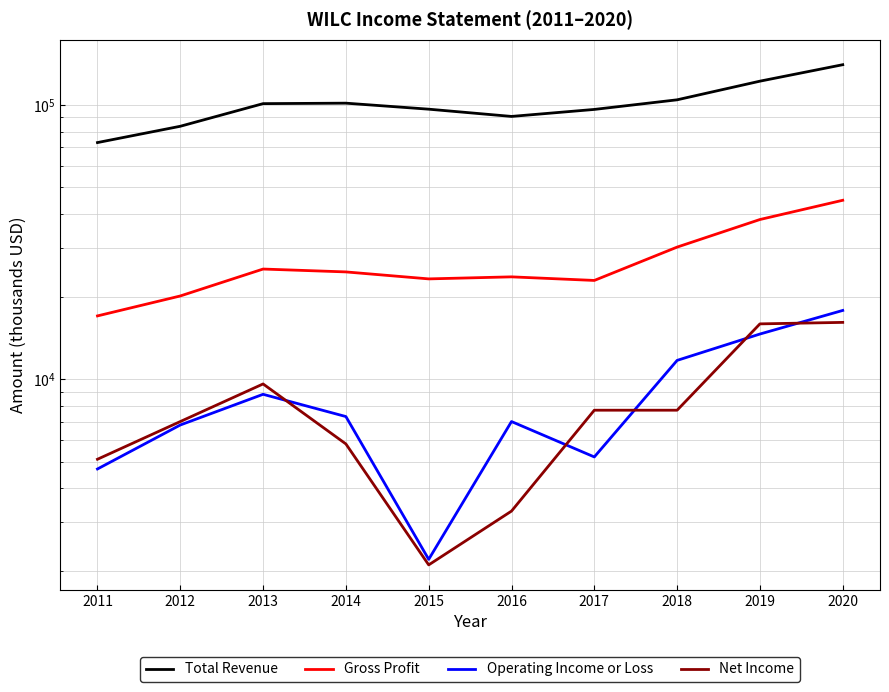

Reading right to left, extract all data points from this chart.

Total Revenue: 140200	122100	104400	96300	90800	96500	101500	101100	83600	72900
Gross Profit: 44900	38200	30300	22900	23600	23200	24600	25200	20100	17000
Operating Income or Loss: 17800	14600	11700	5200	7000	2200	7300	8800	6800	4700
Net Income: 16100	15900	7700	7700	3300	2100	5800	9600	7000	5100